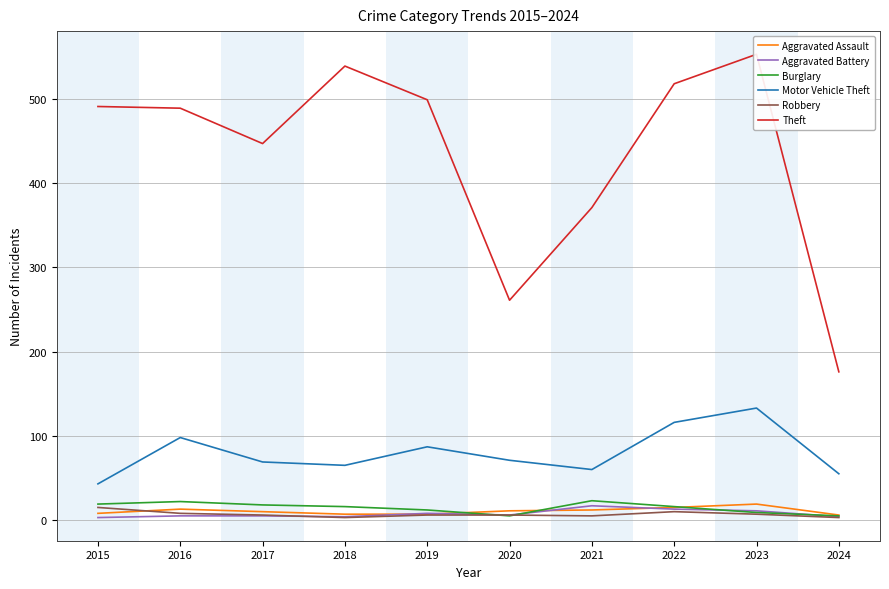

At which category is the sum across all series the highest?

2023